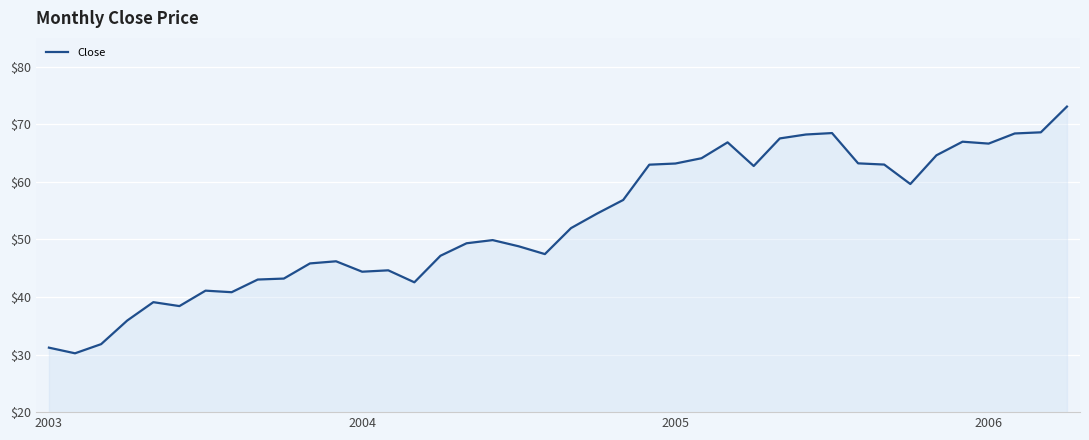

What is the sum of all values?

2122.6